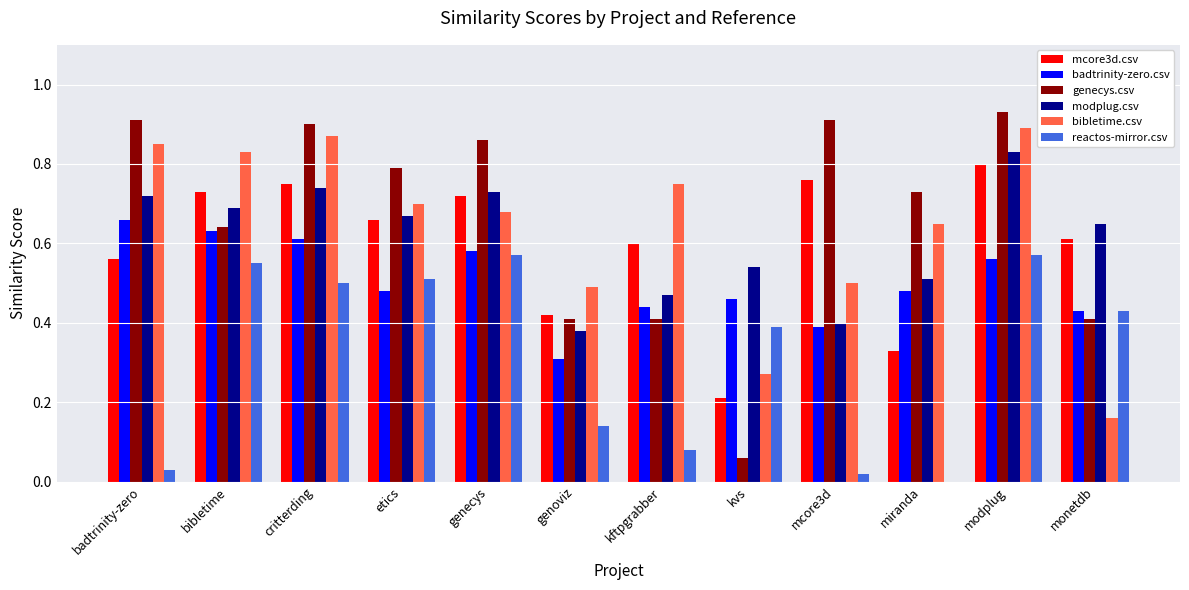

What is the sum of all reactos-mirror.csv values?

3.8